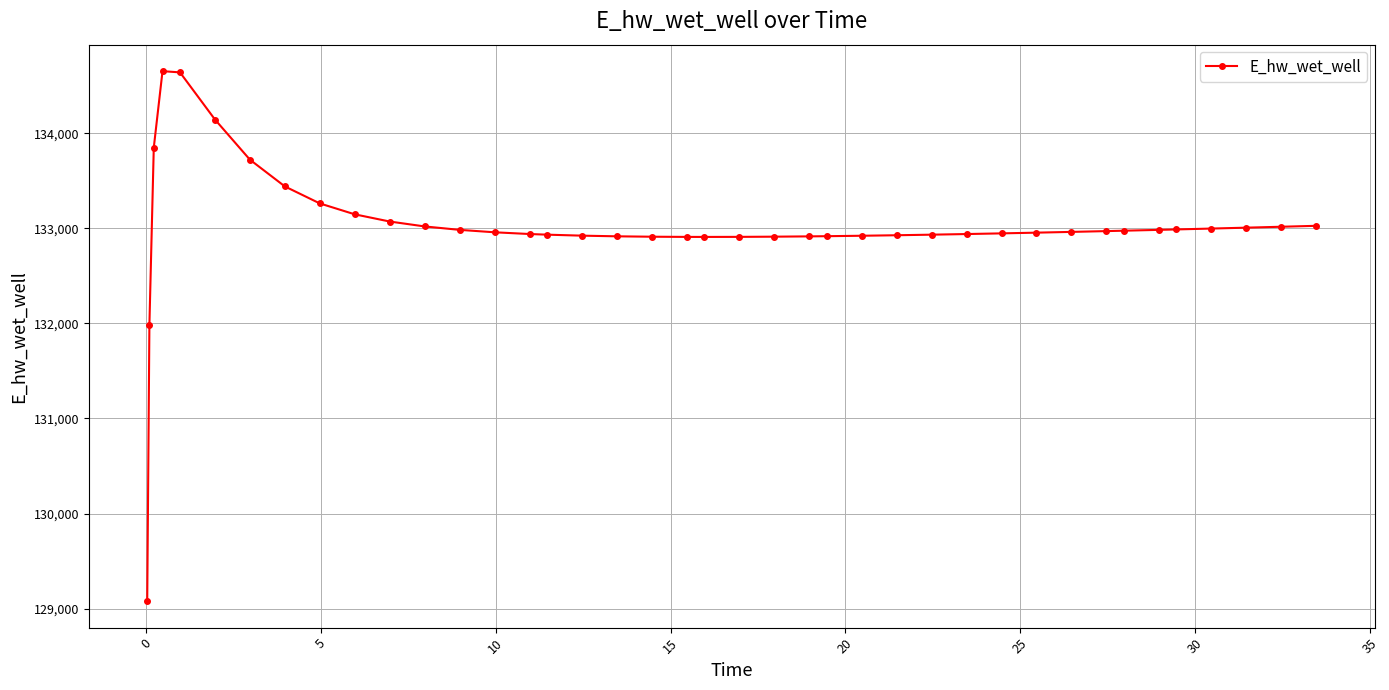

What is the maximum value shown in the chart?

134652.0